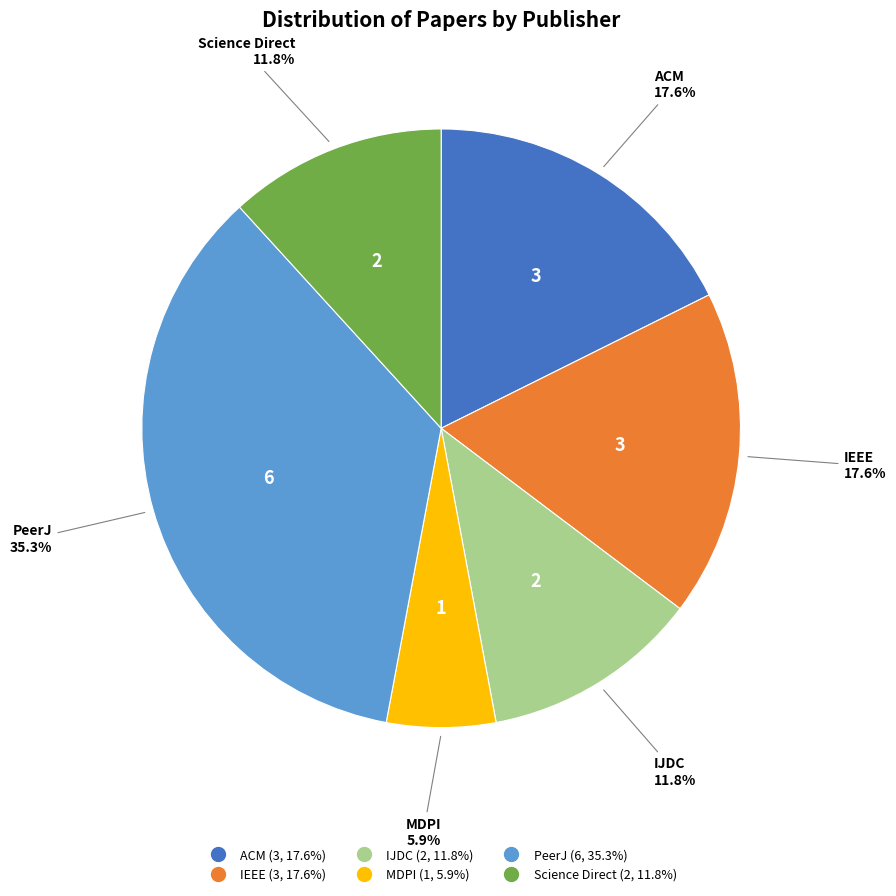

Is there a majority slice in this chart?

No